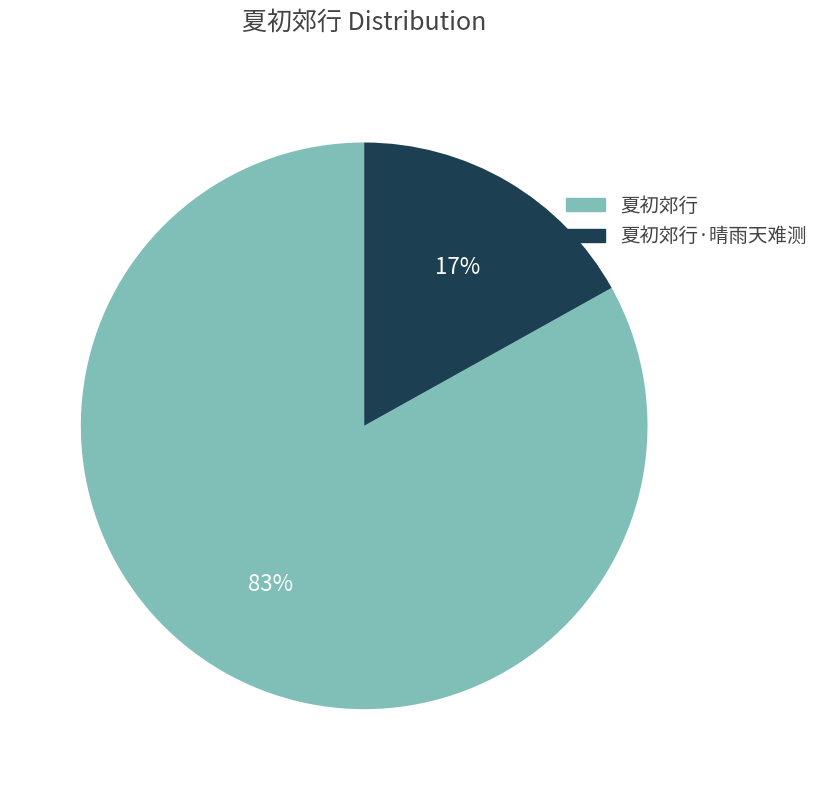

To the nearest percent, what is the difference between the largest and smallest slice percentages?

66%